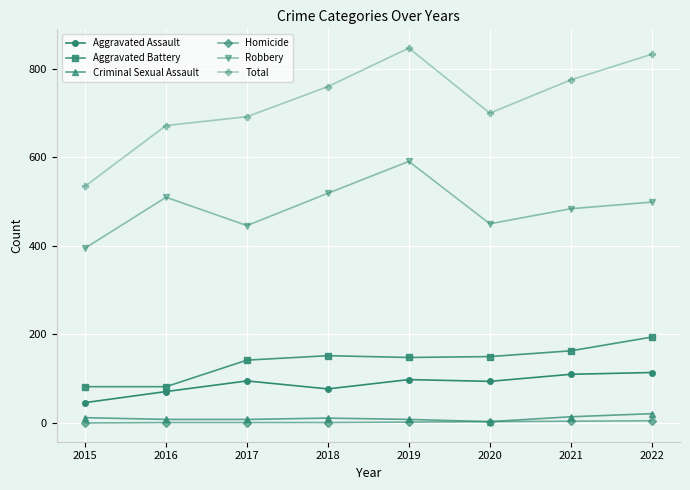

Between 2015 and 2021, which series saw the biggest shift?

Total